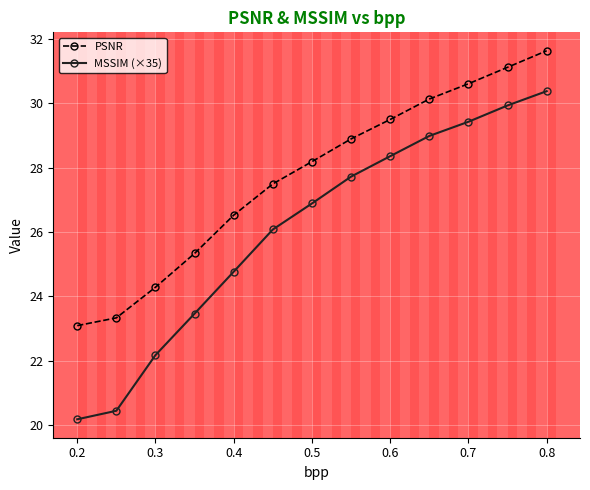

List the series in order of their overall mean, highest first.

PSNR, MSSIM (×35)